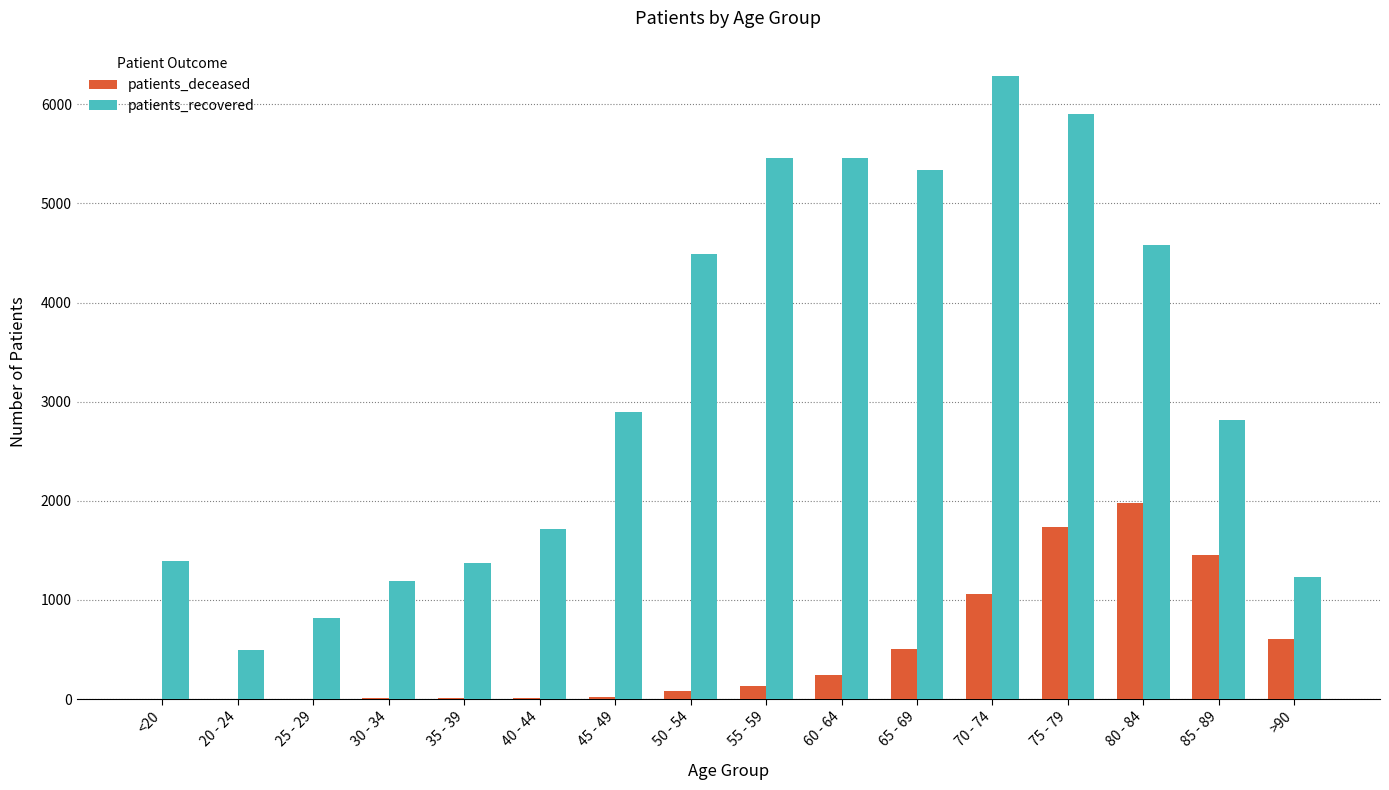

What is the maximum value shown in the chart?

6285